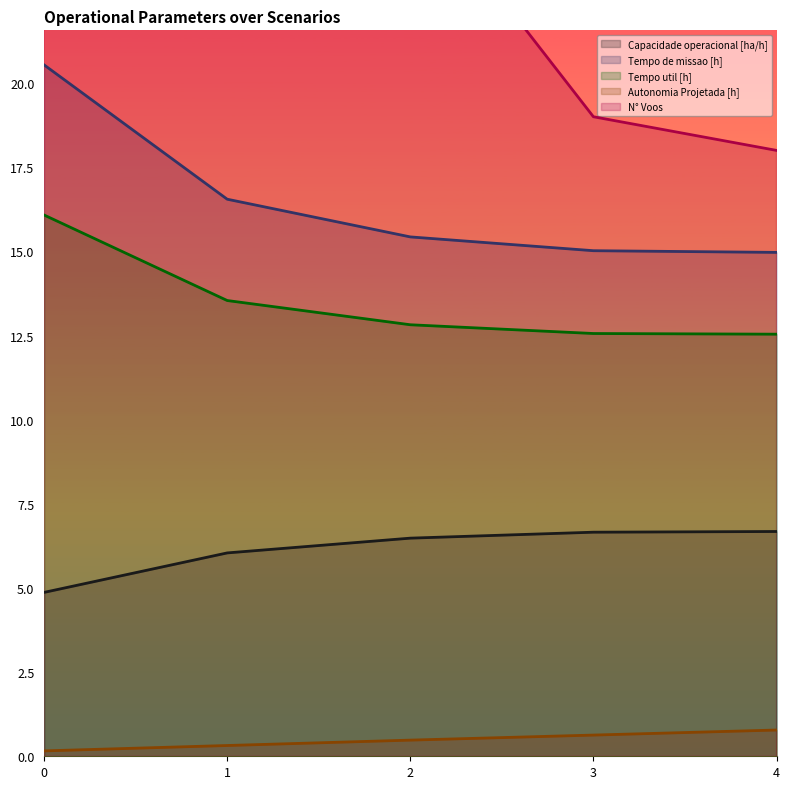

Is the value of Tempo util [h] at 3 greater than the value of N° Voos at 2?

No